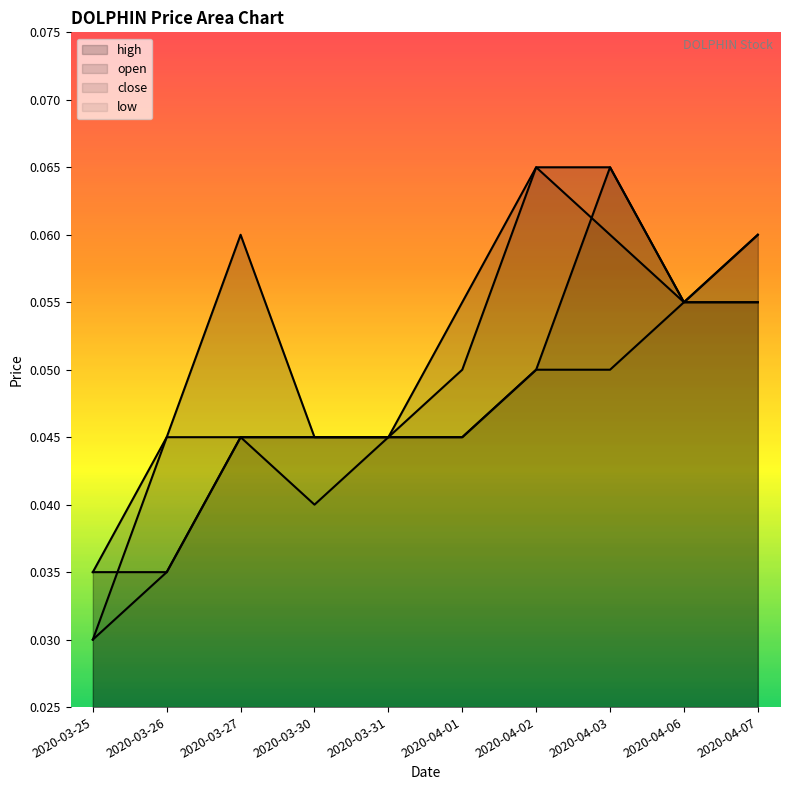

How many lines are shown in the chart?

4